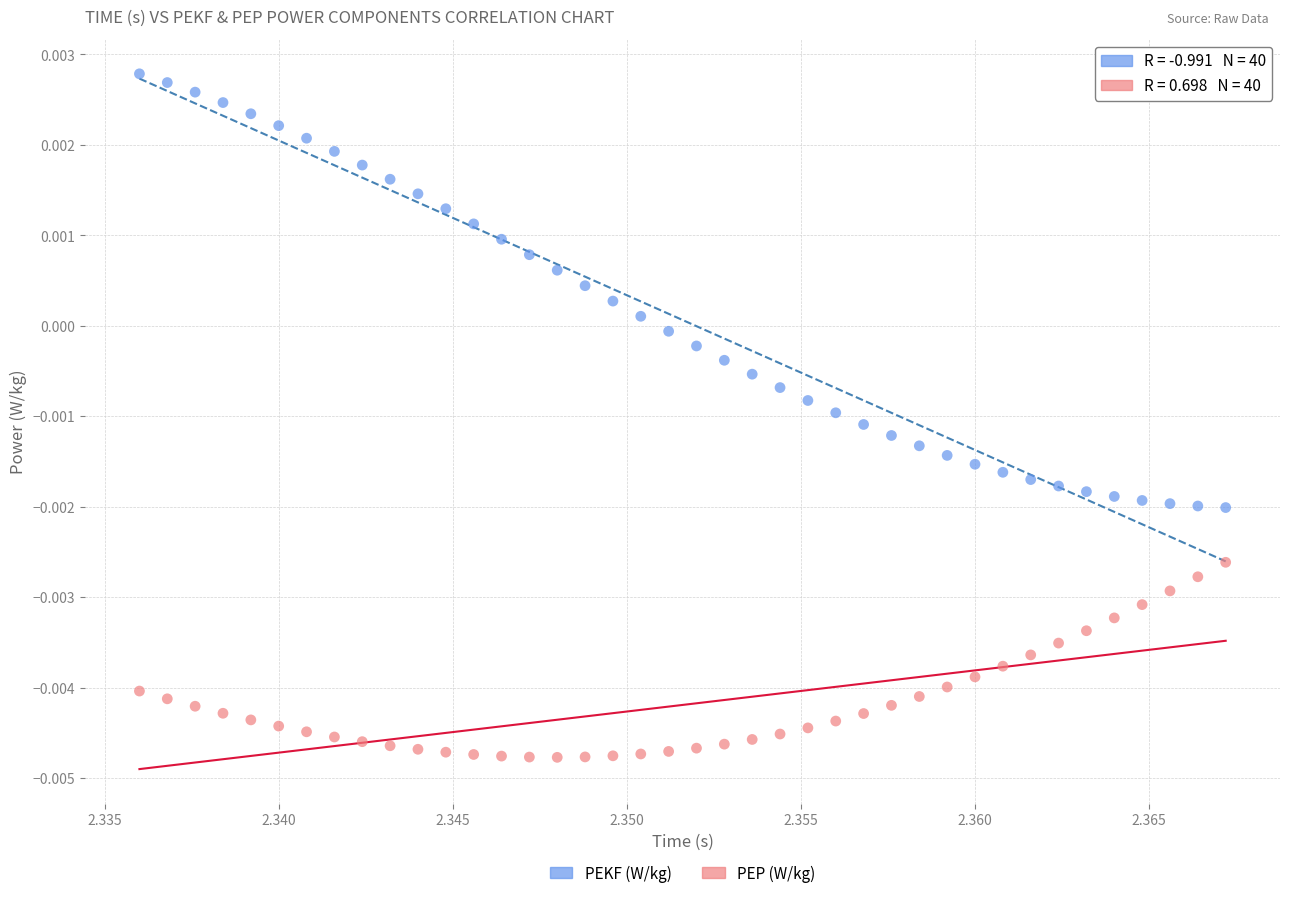

Which series reaches the minimum Y coordinate?

PEP (W/kg)